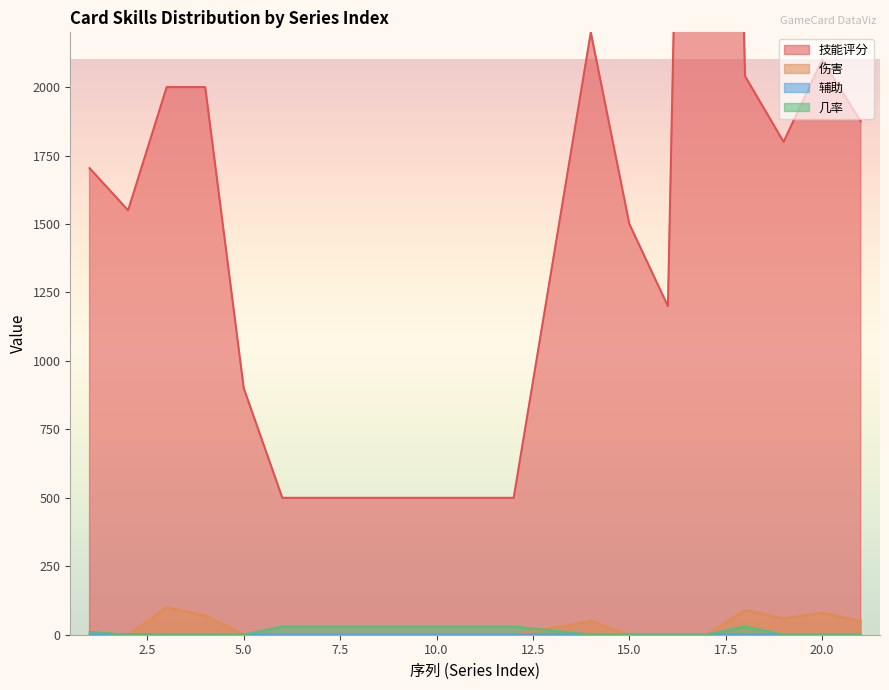

What is the average value of the 技能评分 series?

1618